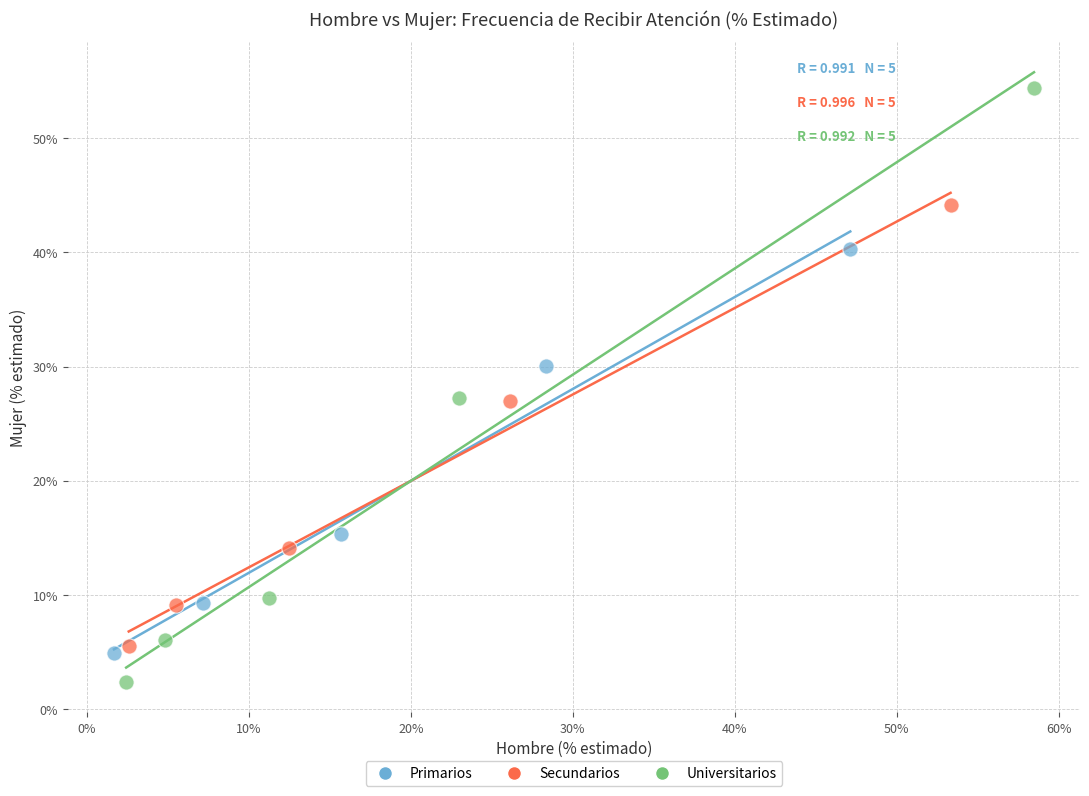

Which series reaches the maximum Y coordinate?

Universitarios